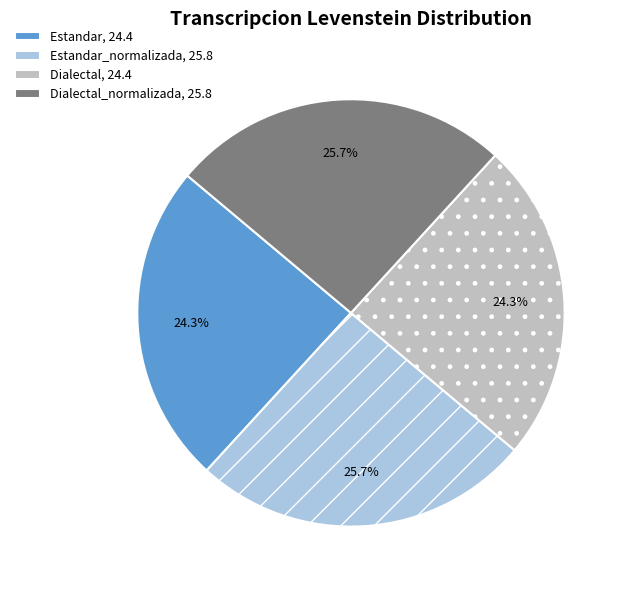

What is the ratio of the value at Dialectal_normalizada, 25.8 to the value at Estandar, 24.4?

1.1